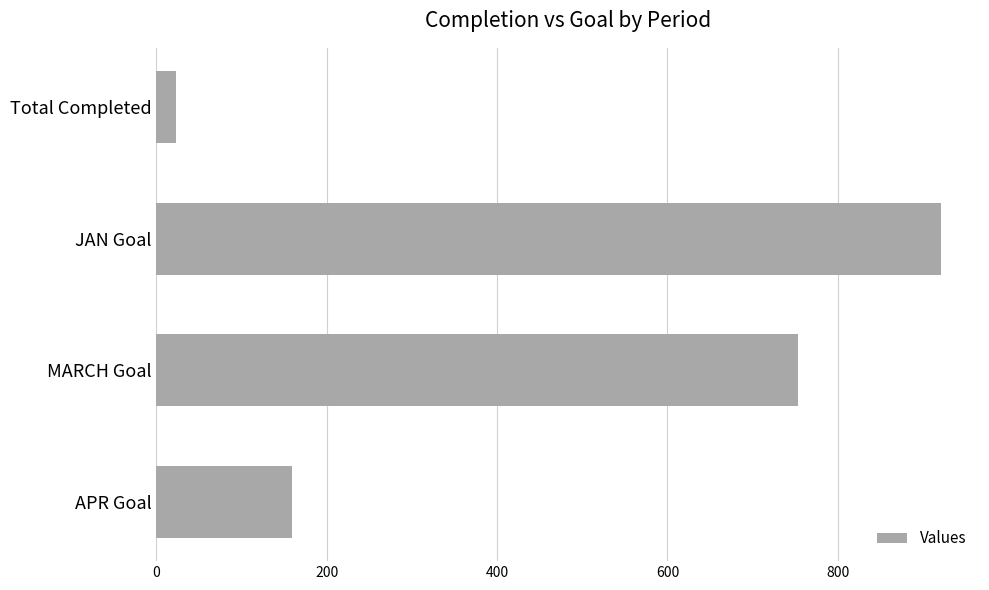

What is the value of the 1st bar from the top?

23